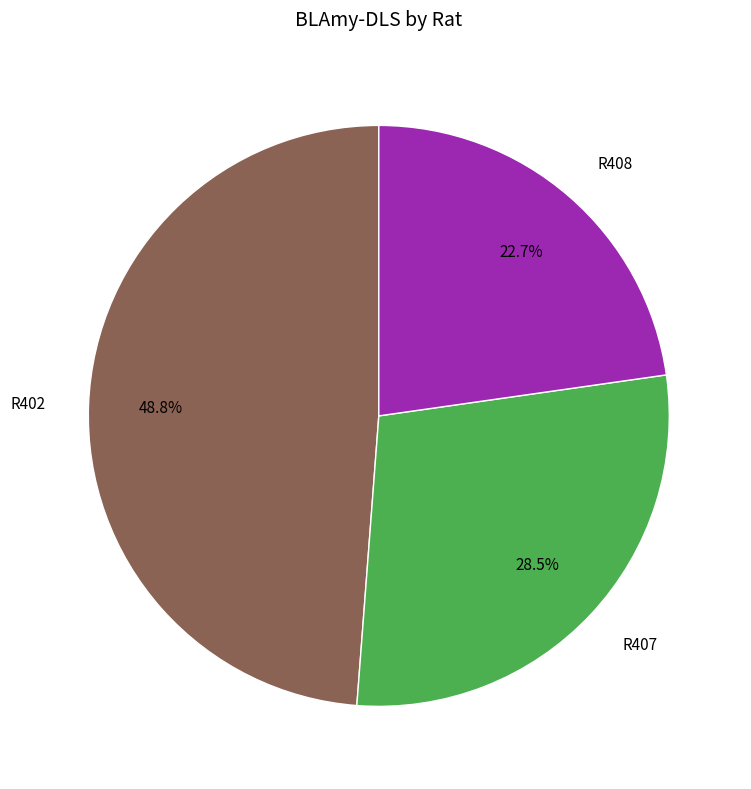

How many slices are in this pie chart?

3